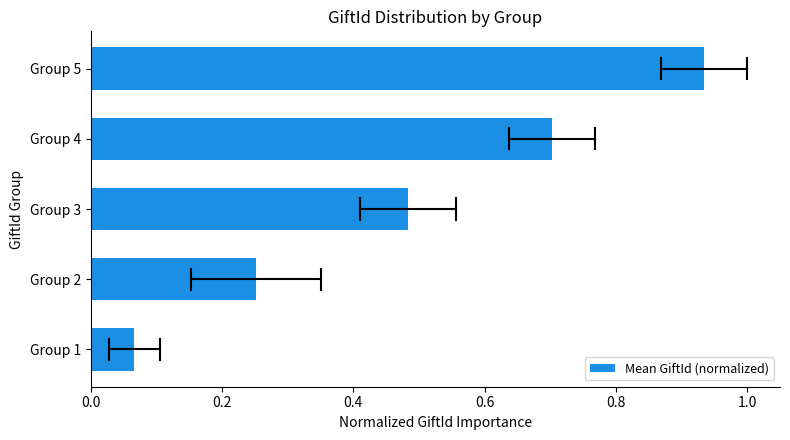

What is the sum of all values?

2.4